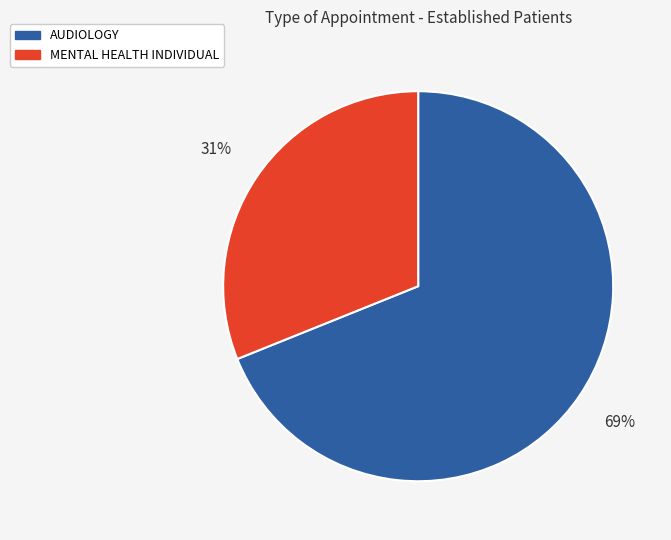

Is it true that MENTAL HEALTH INDIVIDUAL is 21% of the pie?

False